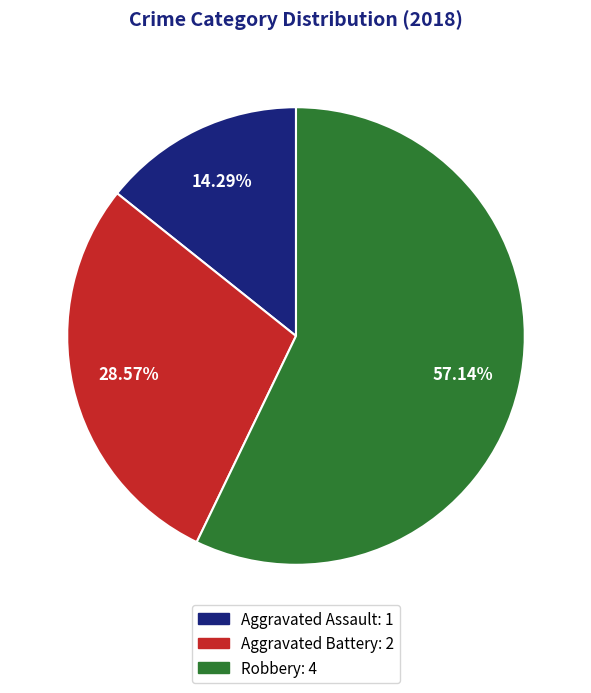

To the nearest percent, what is the difference between the Robbery and Aggravated Assault slice percentages?

43%